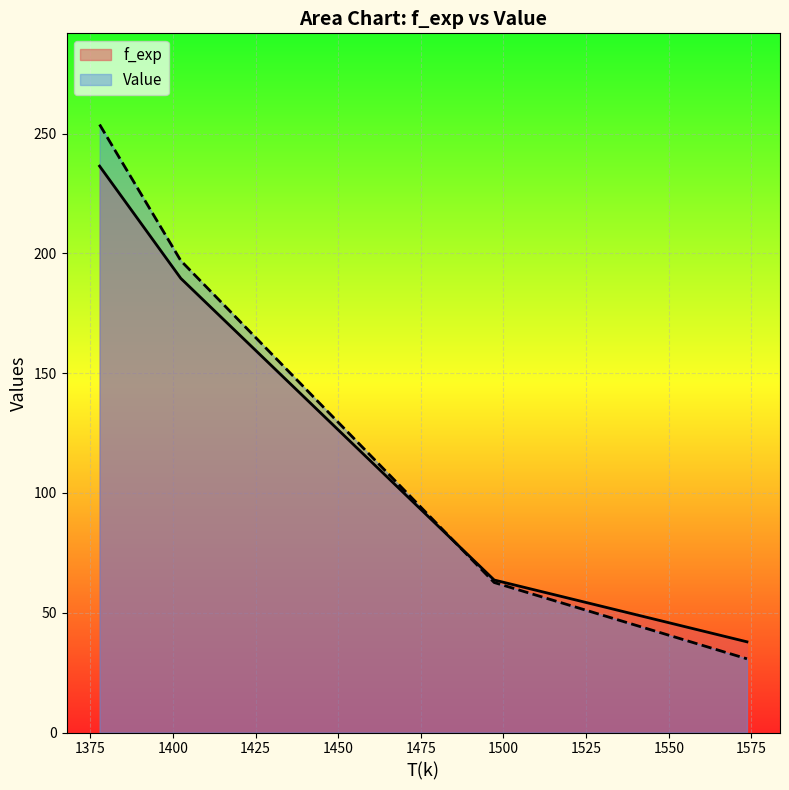

Reading left to right, list all the values displayed in this chart.

f_exp: 236.5	189.6	63.7	37.9
Value: 253.8	197.0	62.6	30.8